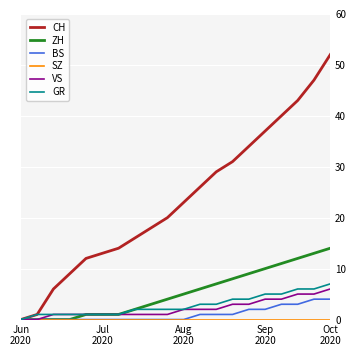

Which series has the widest spread of values?

CH